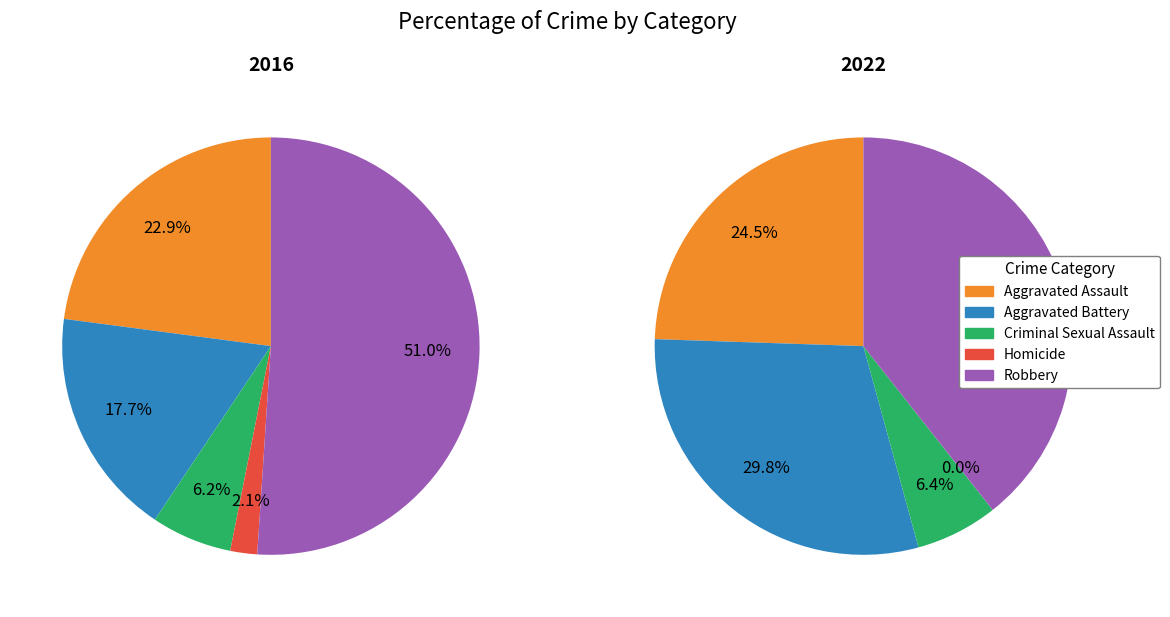

To the nearest percent, what is the average slice percentage?

20%